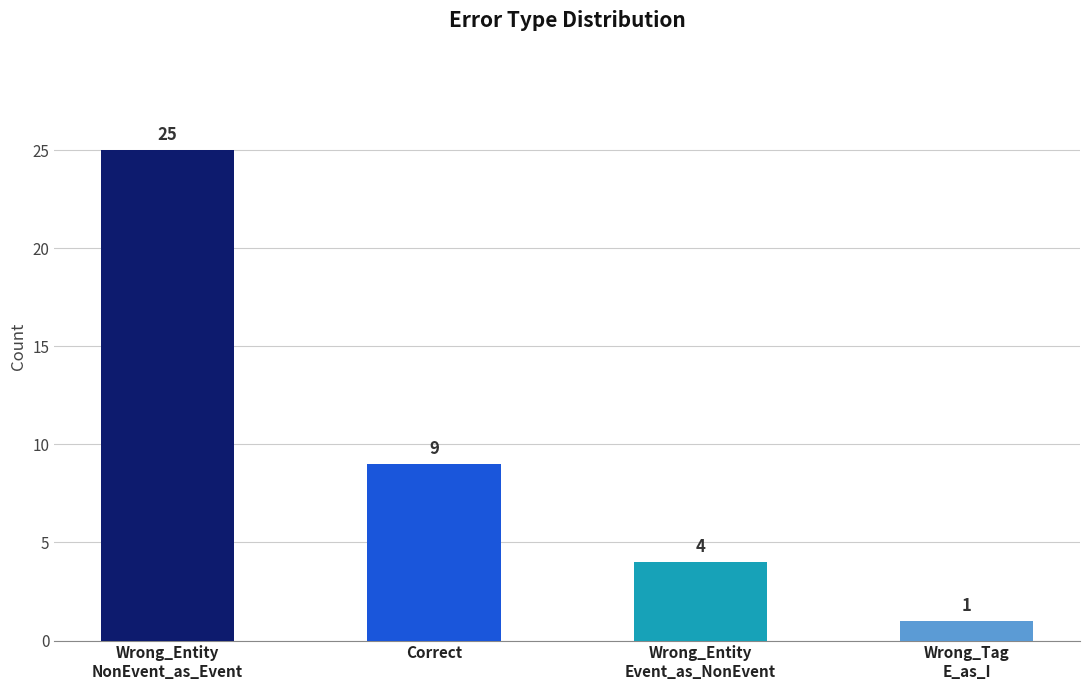

What is the difference between the maximum and minimum values?

24